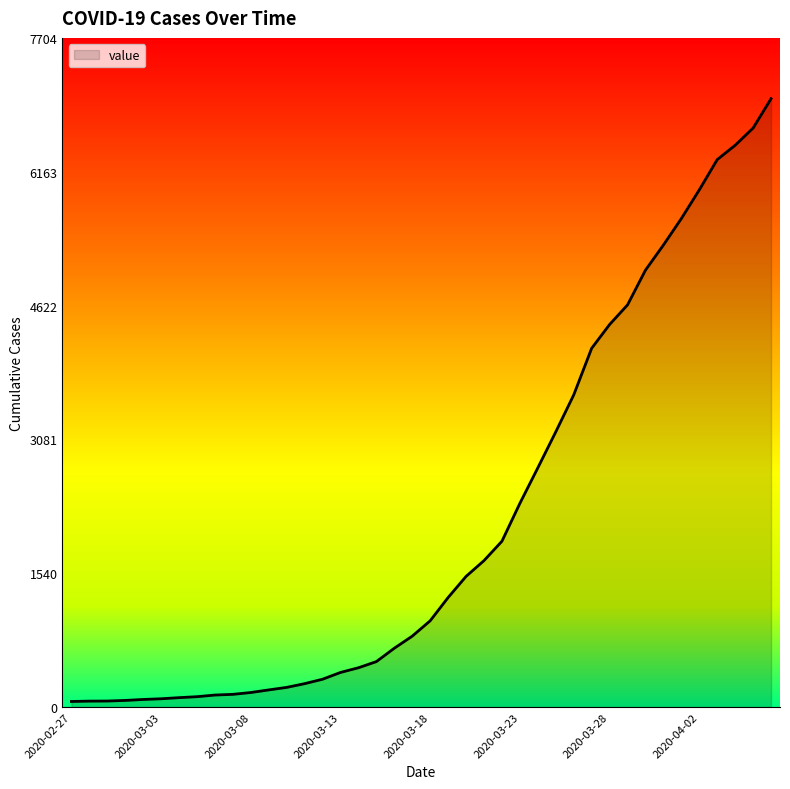

What is the maximum value shown in the chart?

7004